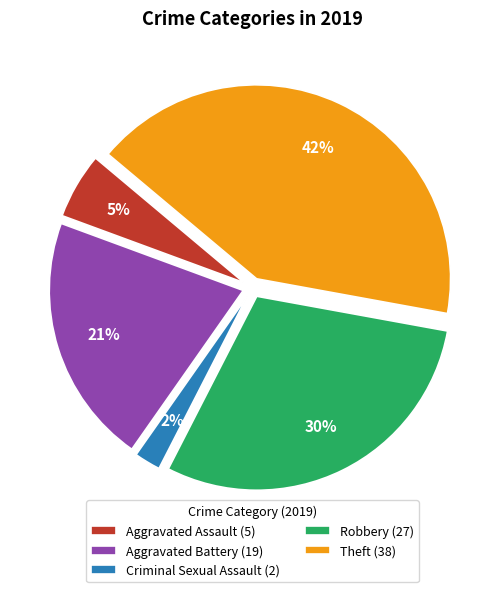

To the nearest percent, what is the difference between the Criminal Sexual Assault and Theft slice percentages?

40%